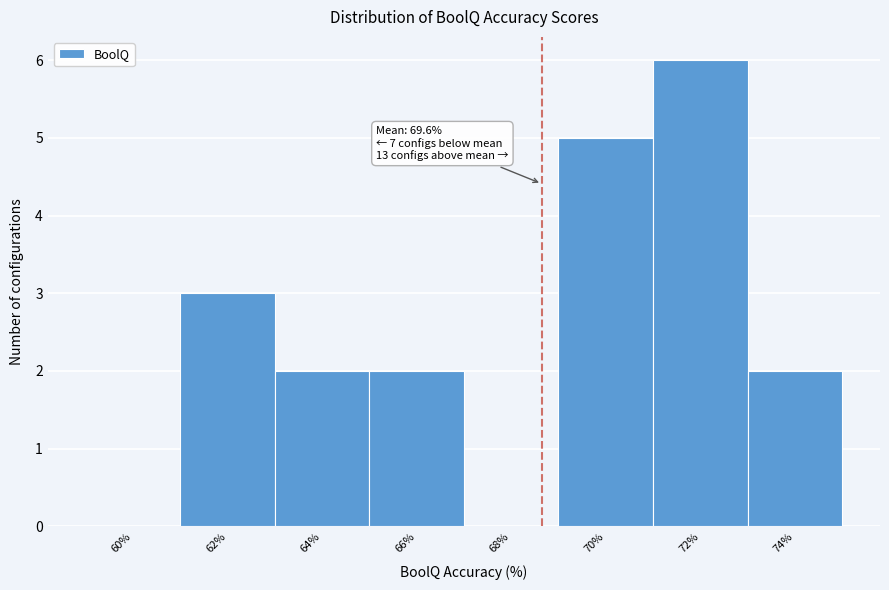

Reading left to right, list all the values displayed in this chart.

60%=0	62%=3	64%=2	66%=2	68%=0	70%=5	72%=6	74%=2